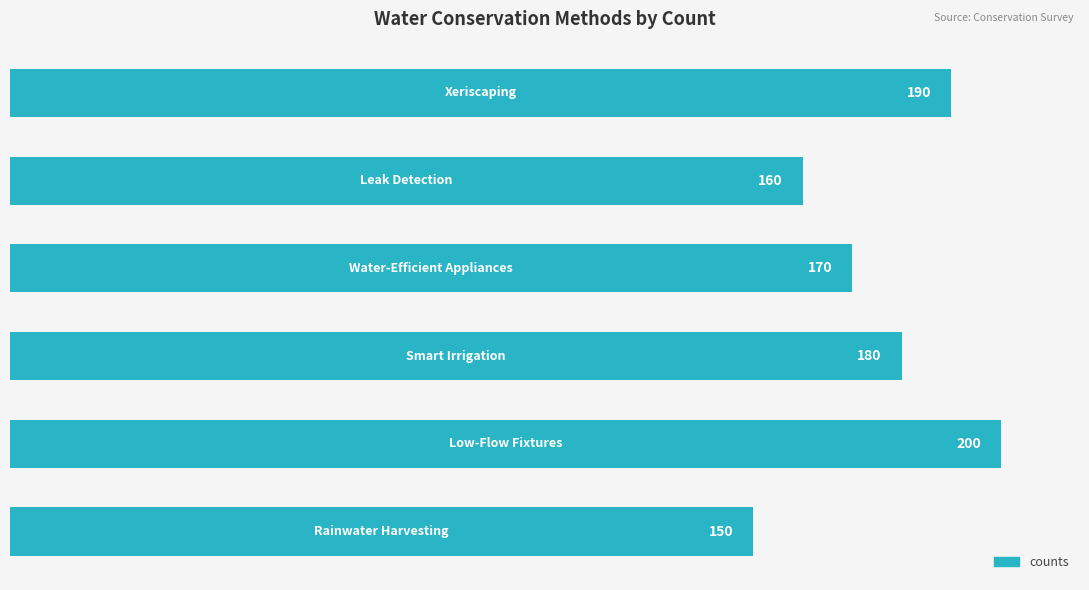

What is the minimum value shown in the chart?

150